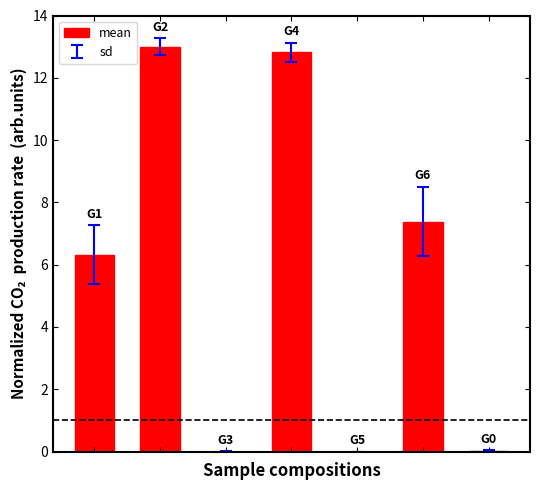

How many data points are above 6?

4